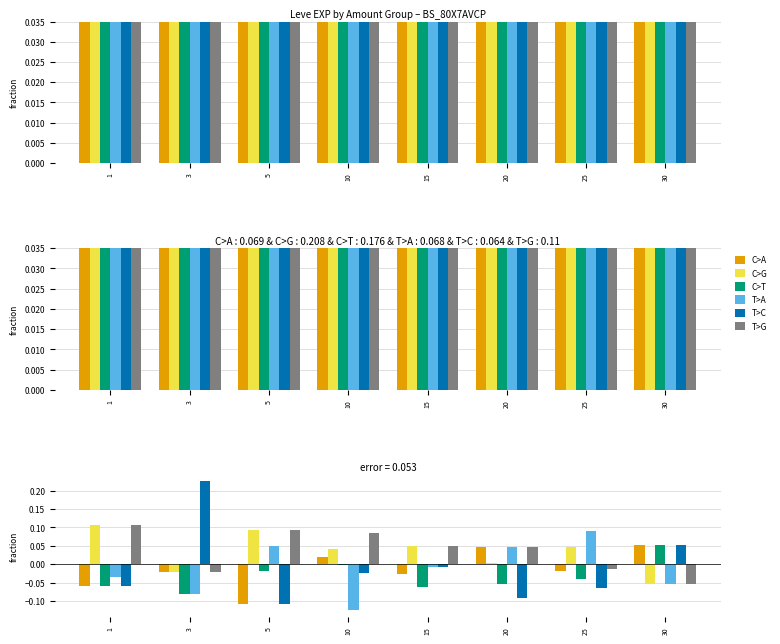

What is the difference between the maximum and second lowest values in the T>A series?

0.2